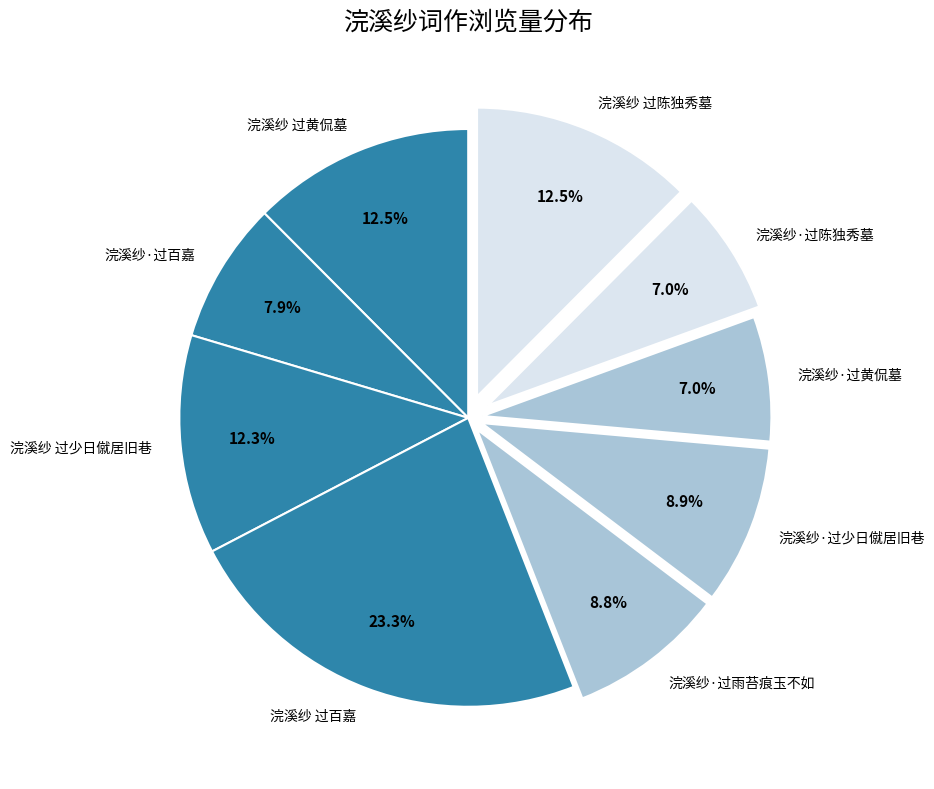

What is the ratio of the value at 浣溪纱·过少日僦居旧巷 to the value at 浣溪纱·过百嘉?

1.1